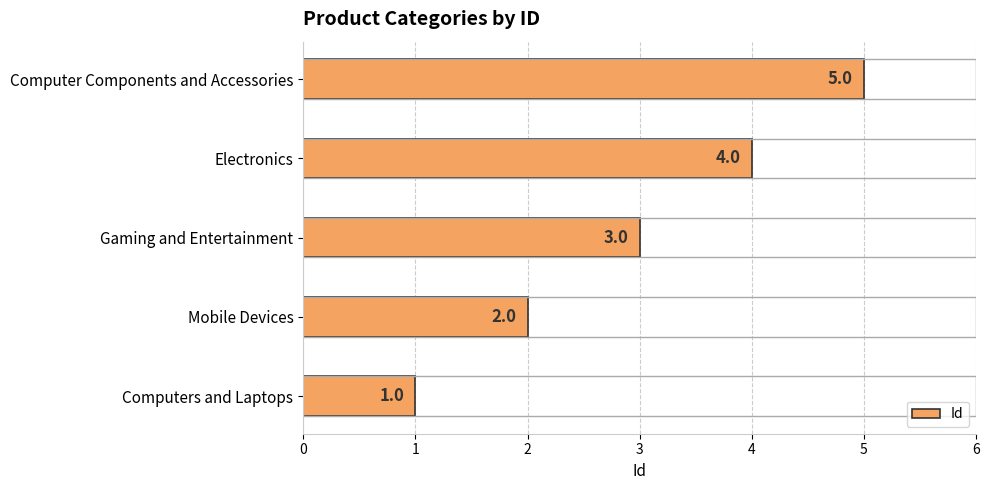

What is the sum of all values?

15